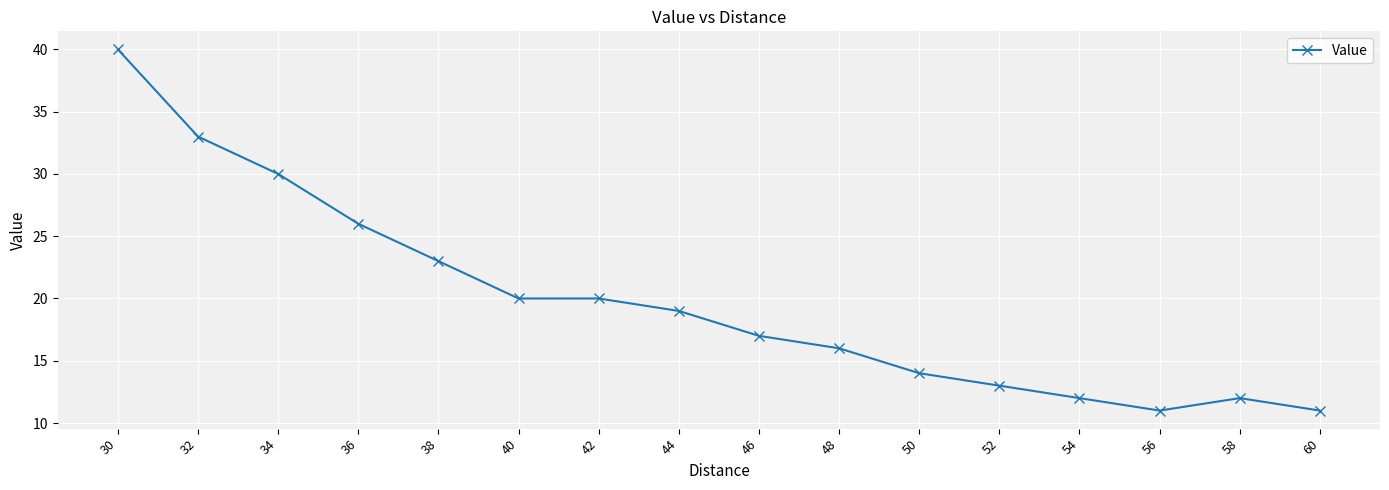

Reading right to left, what are all the values shown in this chart?

11	12	11	12	13	14	16	17	19	20	20	23	26	30	33	40